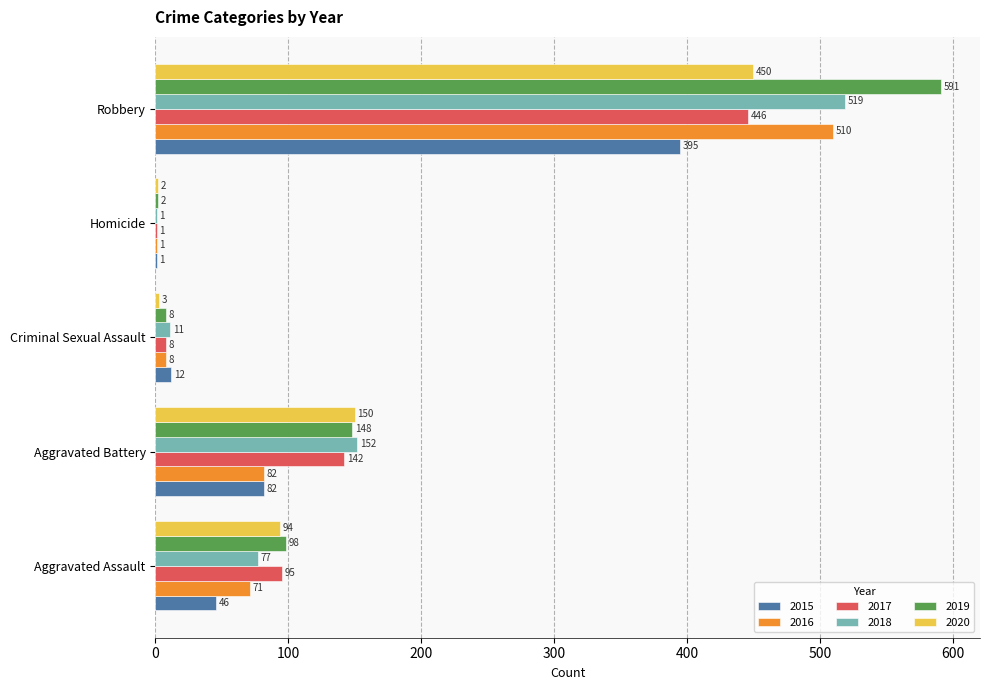

Where is 2016 nearest to the value 255?

Aggravated Battery